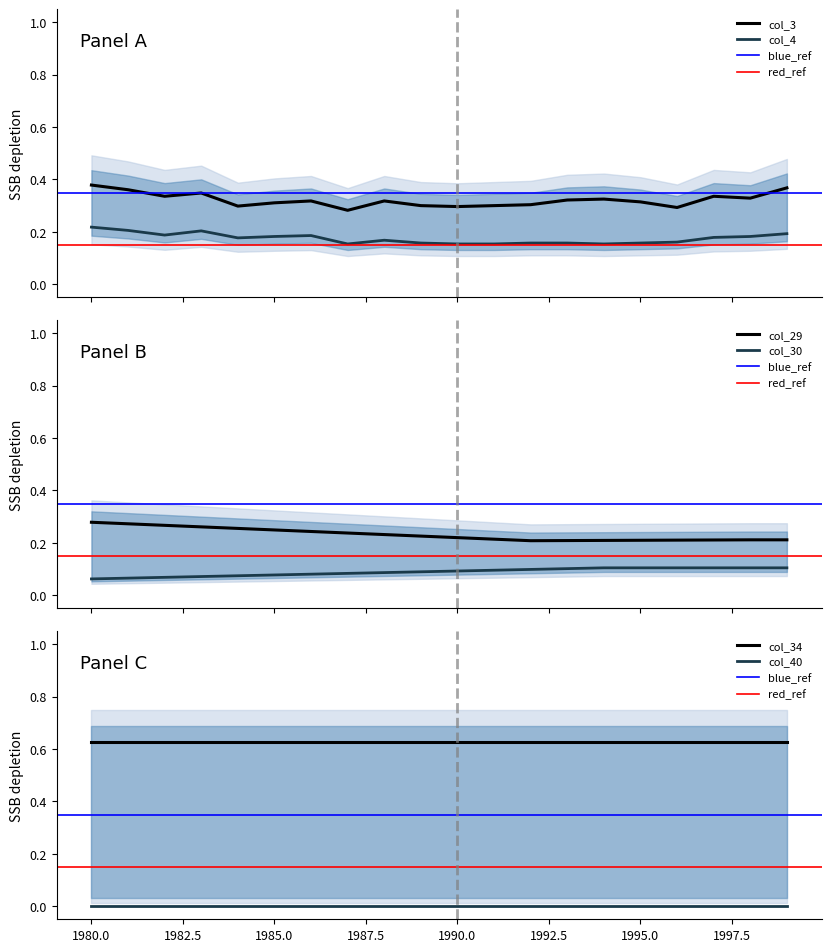

How many interior local peaks does the col_3 series have?

5